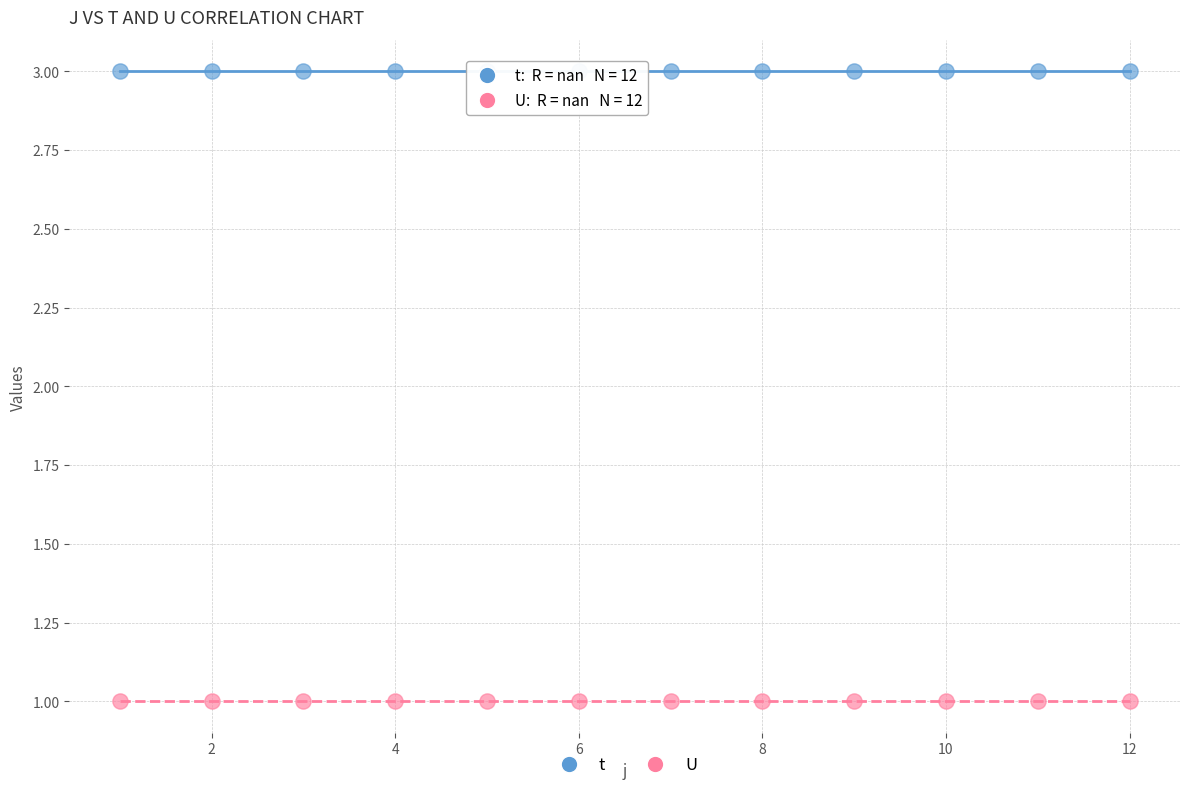

What are all the series names shown in the legend?

t, U